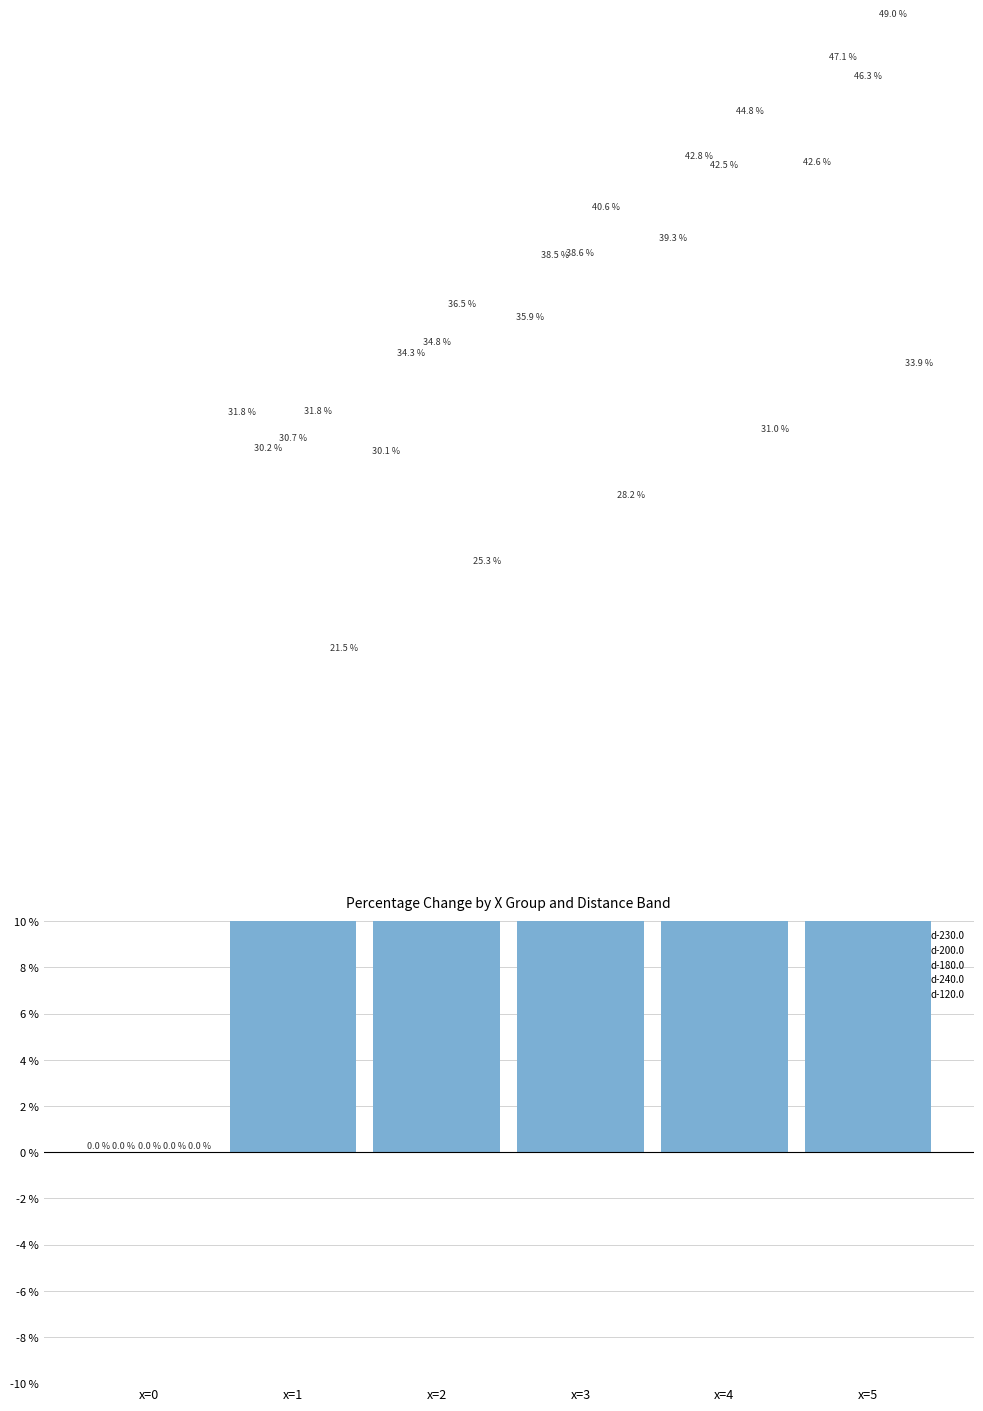

What are all the series names shown in the legend?

d-230.0, d-200.0, d-180.0, d-240.0, d-120.0